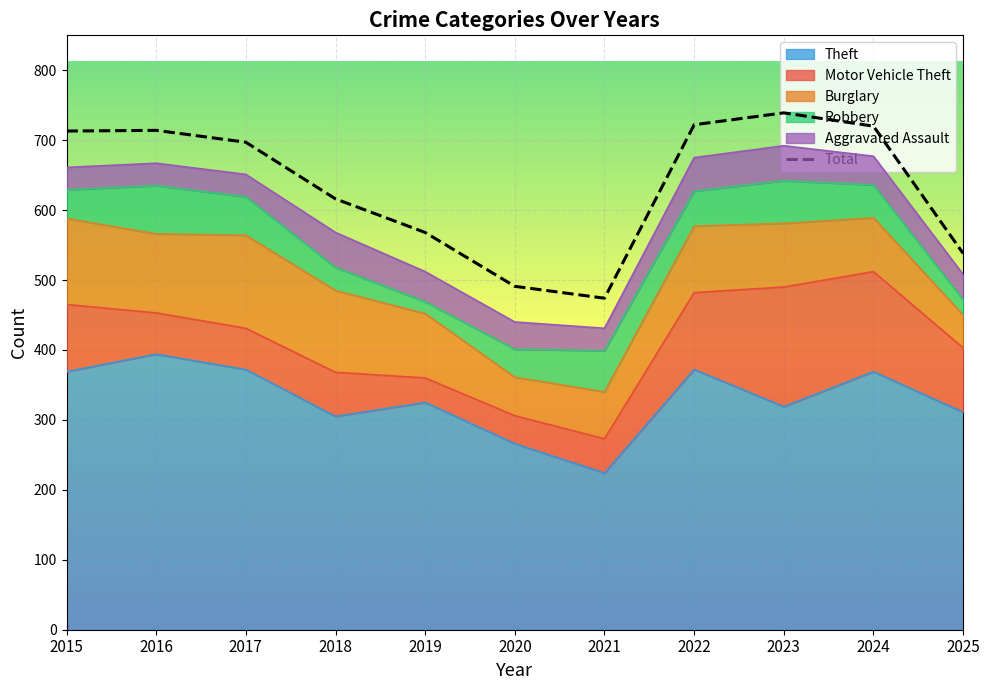

In Total, how many points are higher than both neighbors (excluding endpoints)?

2